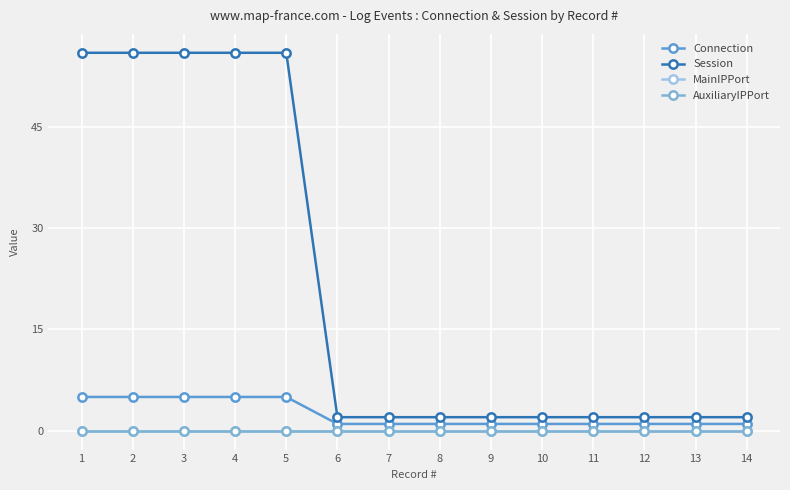

How many lines are shown in the chart?

4